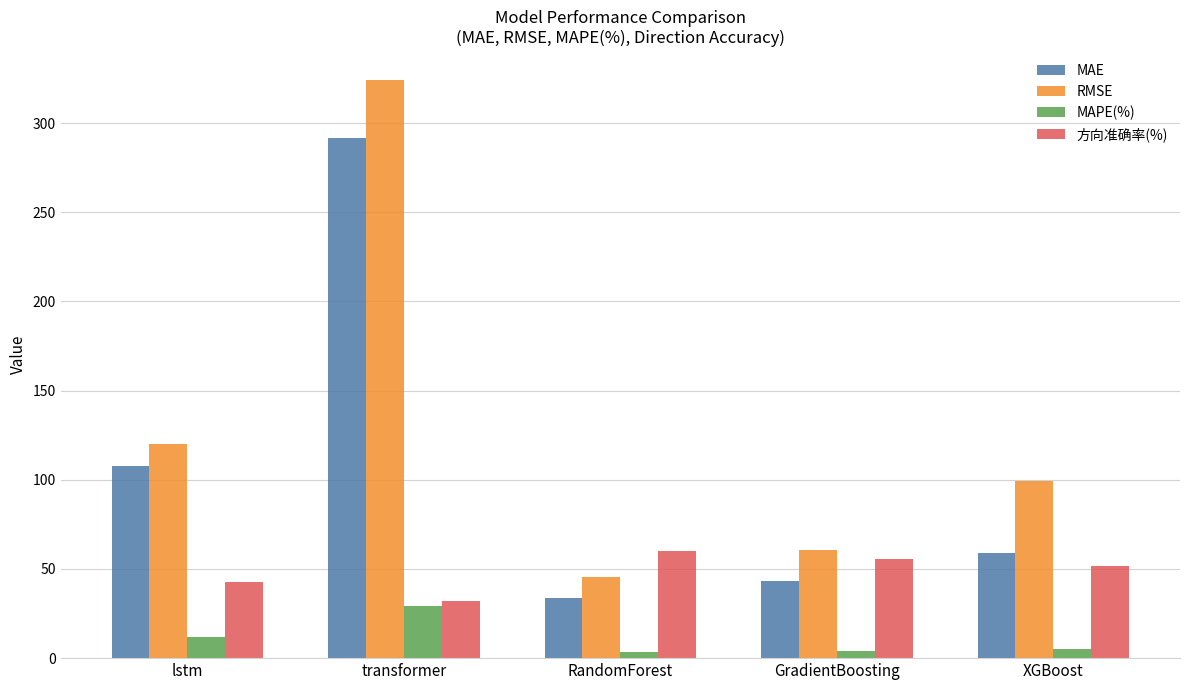

Which label corresponds to the largest value in the chart?

transformer